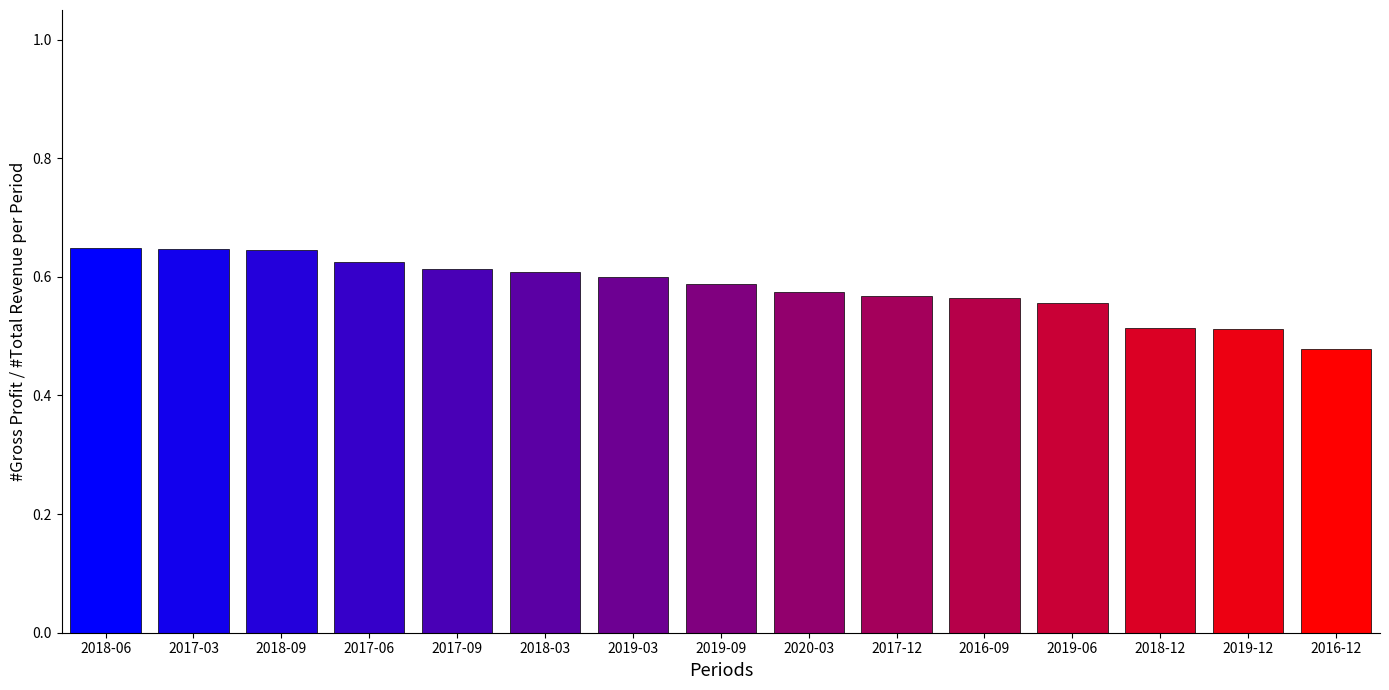

Count the values in the range 0 to 1.

15